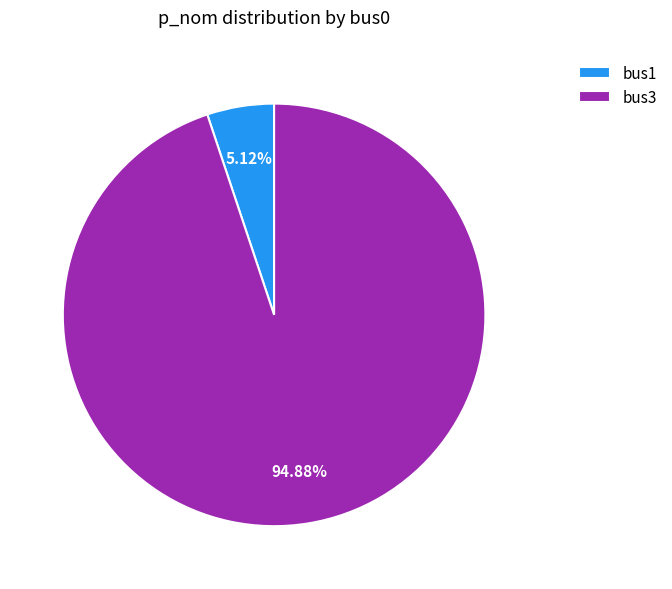

To the nearest percent, what is the average slice percentage?

50%